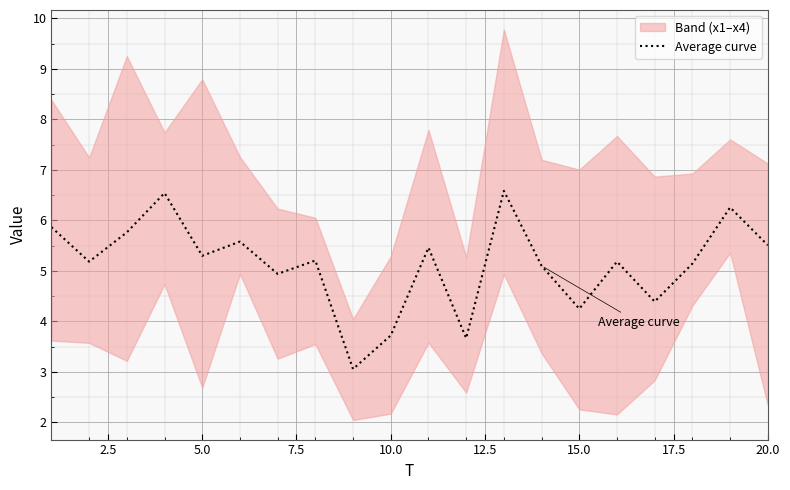

What is the greatest value displayed?

6.6